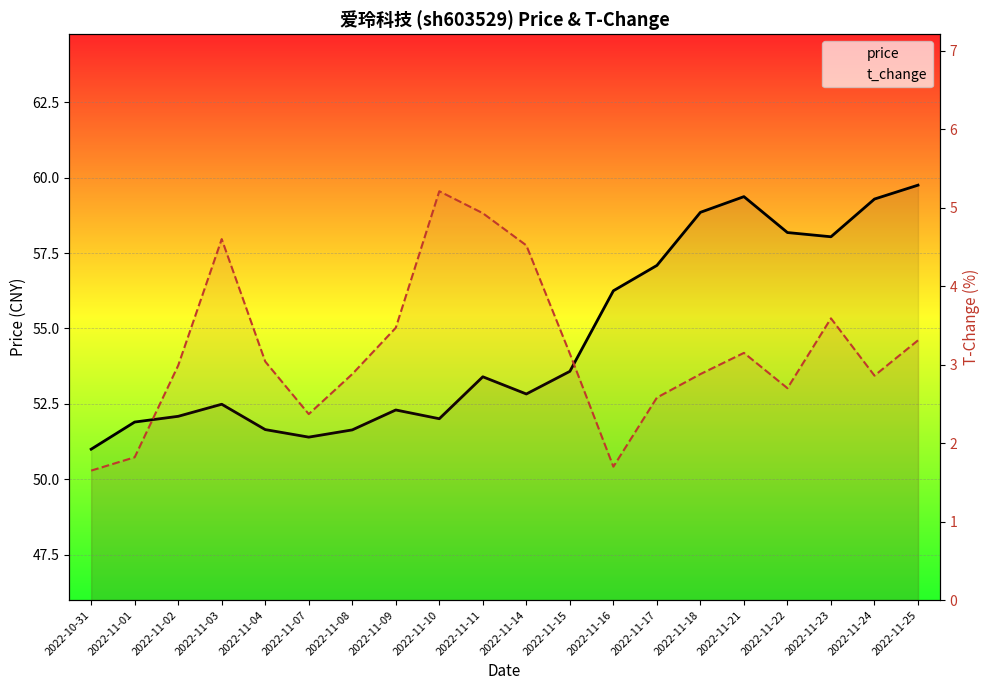

Rank the categories by t_change value from highest to lowest.

2022-11-10, 2022-11-11, 2022-11-03, 2022-11-14, 2022-11-23, 2022-11-09, 2022-11-25, 2022-11-21, 2022-11-15, 2022-11-04, 2022-11-02, 2022-11-08, 2022-11-18, 2022-11-24, 2022-11-22, 2022-11-17, 2022-11-07, 2022-11-01, 2022-11-16, 2022-10-31